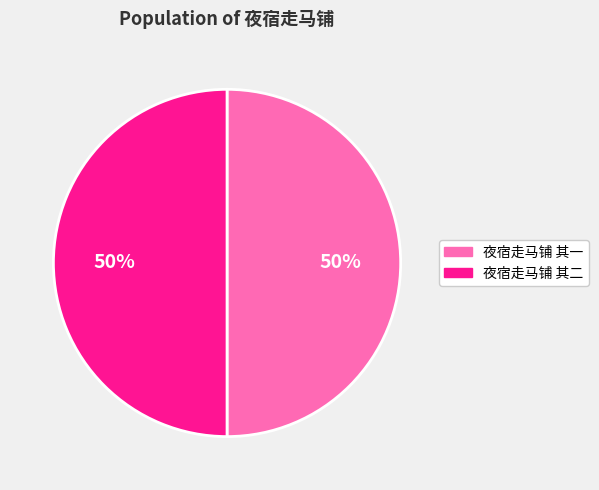

Is the sum of 夜宿走马铺 其一 and 夜宿走马铺 其二 greater than half?

Yes